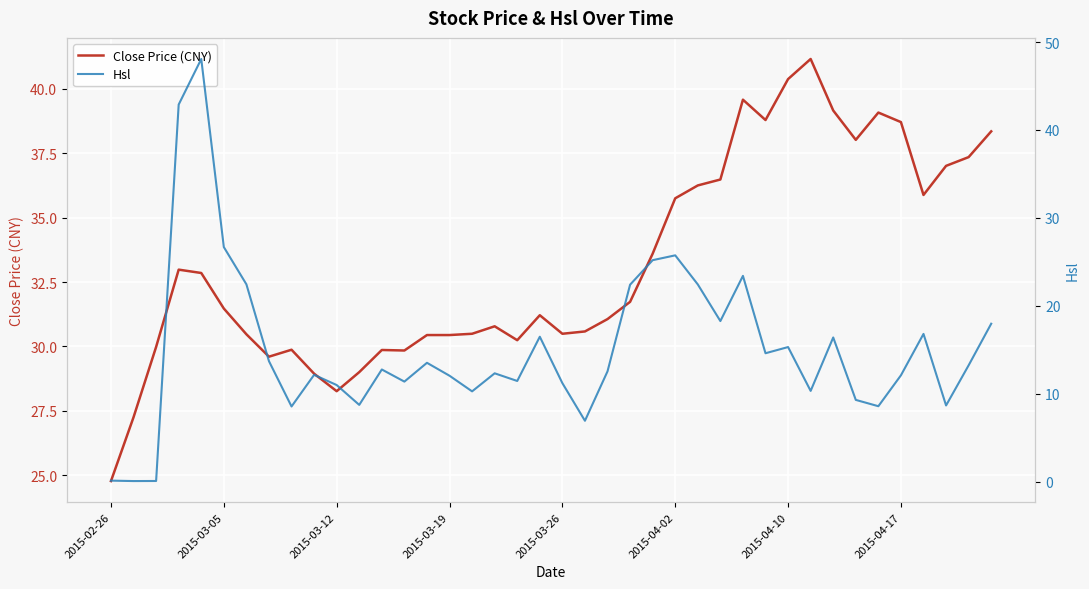

What are all the series names shown in the legend?

Close Price (CNY), Hsl